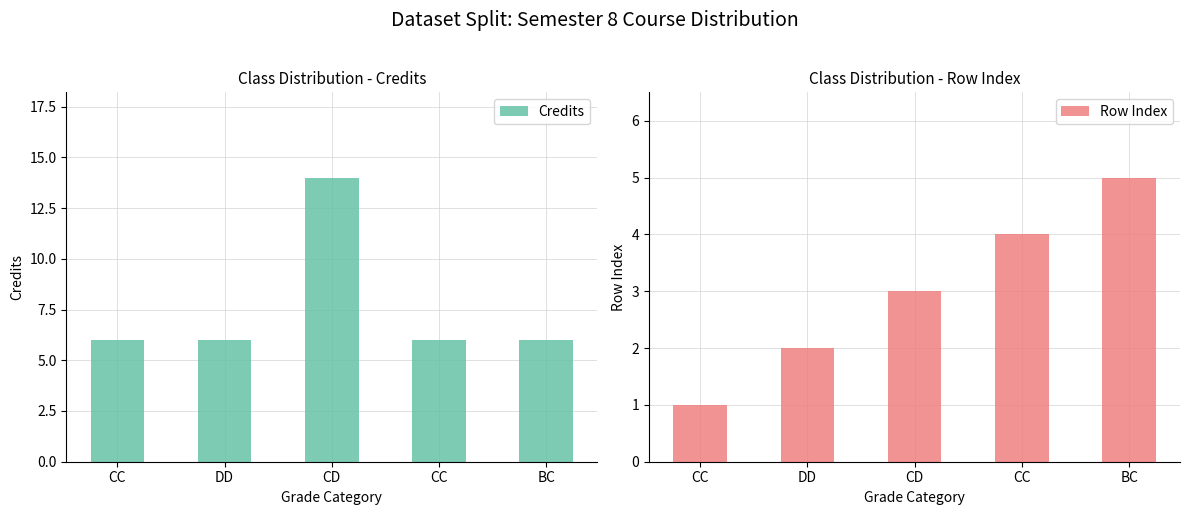

What is the label of the 2nd bar from the left?

DD